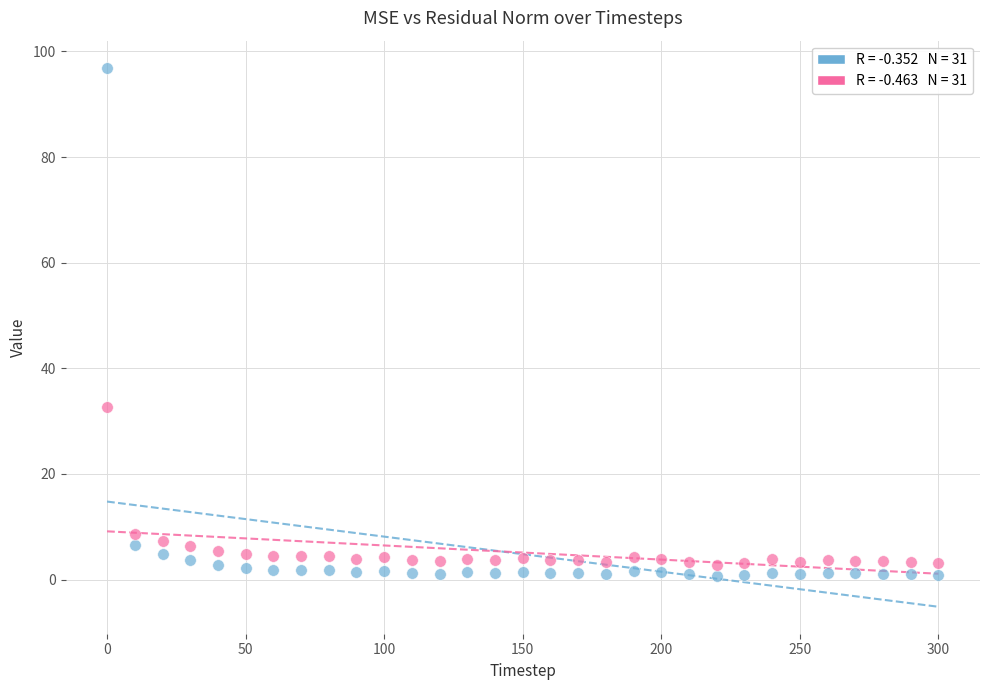

Across all data points, what is the range of Y values (max minus min)?

96.2